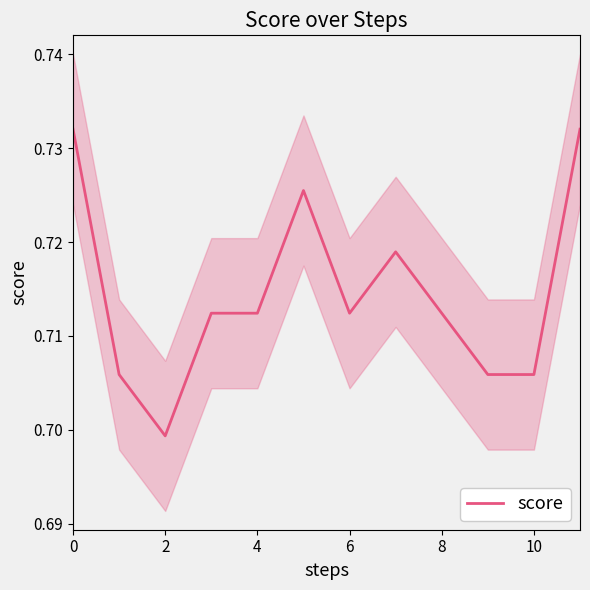

What is the value of the 3rd point from the left?

0.7